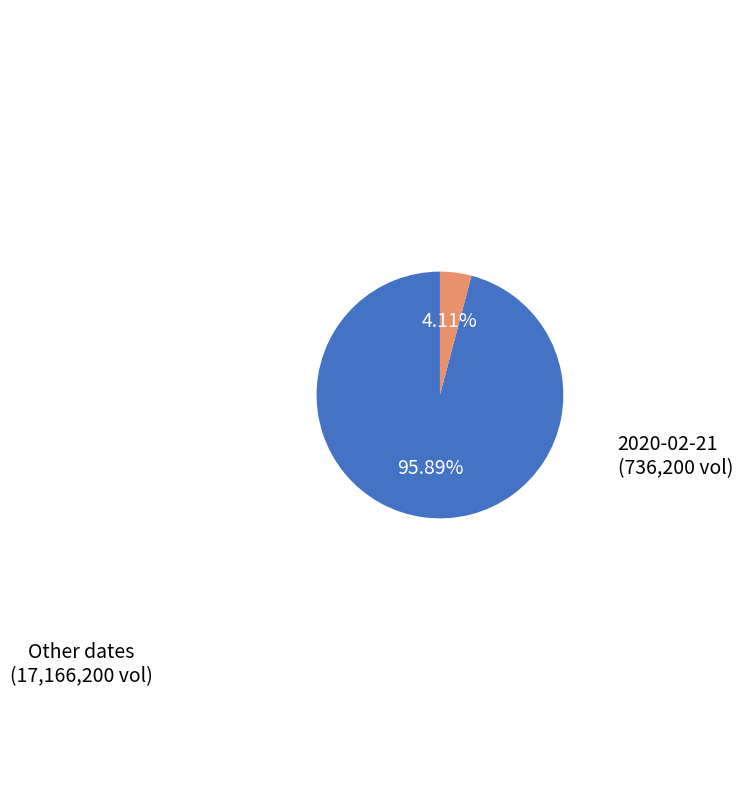

Approximately how many times larger is the value at Other dates compared to 2020-02-21?

23.3